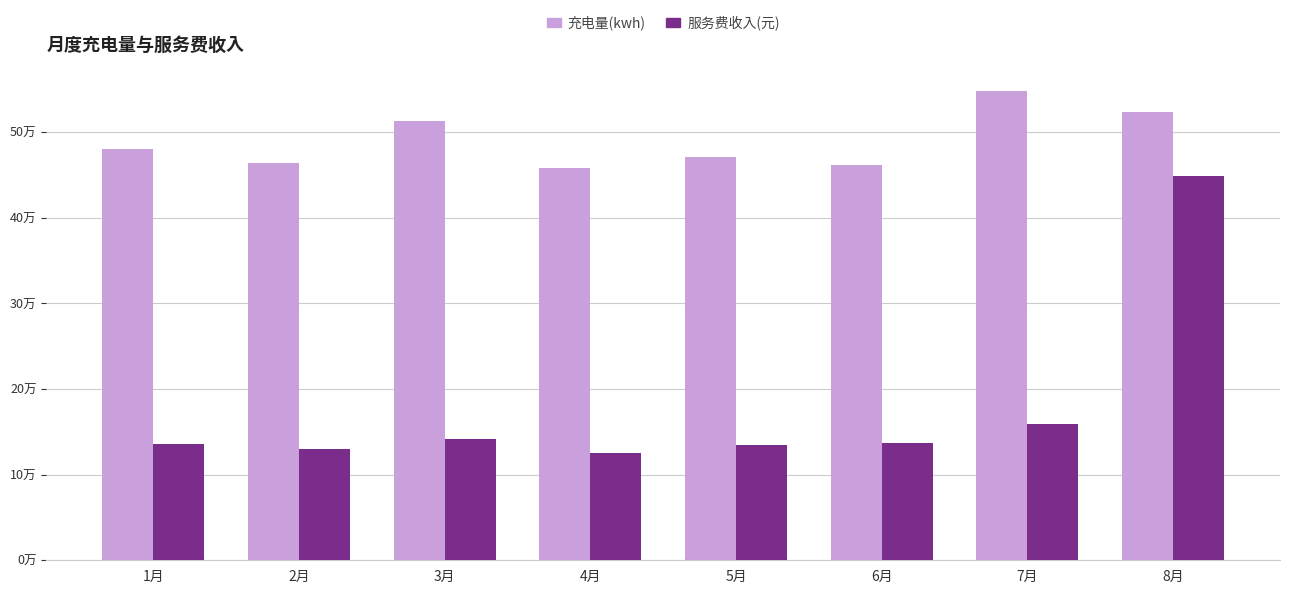

Is the value of 服务费收入(元) at 6月 greater than the value of 充电量(kwh) at 3月?

No